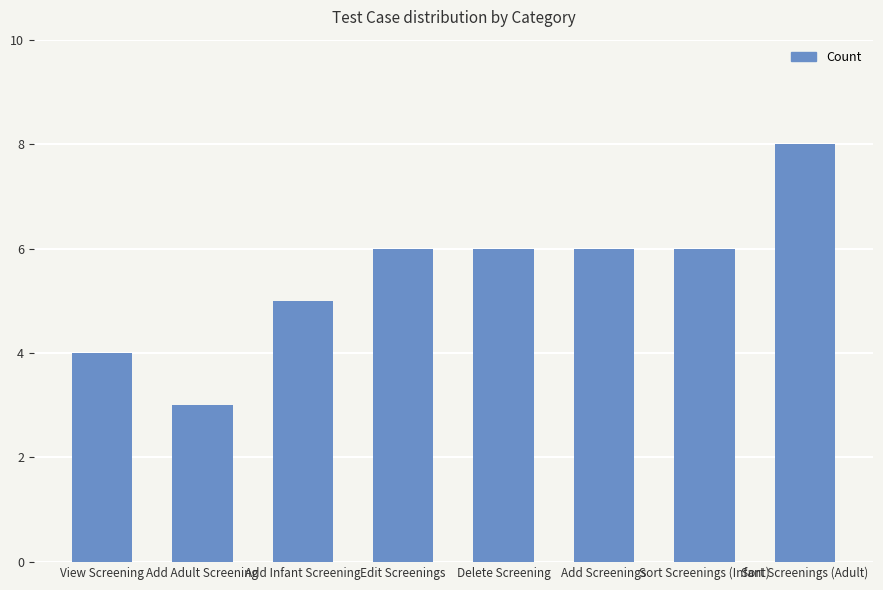

What is the average value?

6